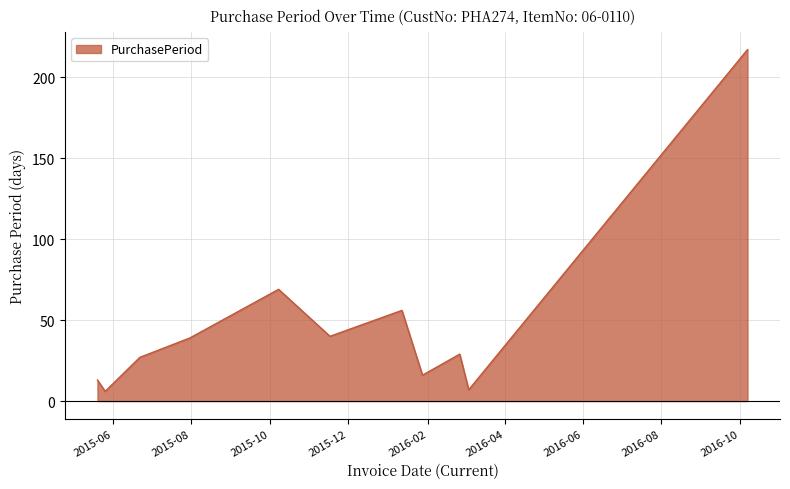

How many lines are shown in the chart?

1